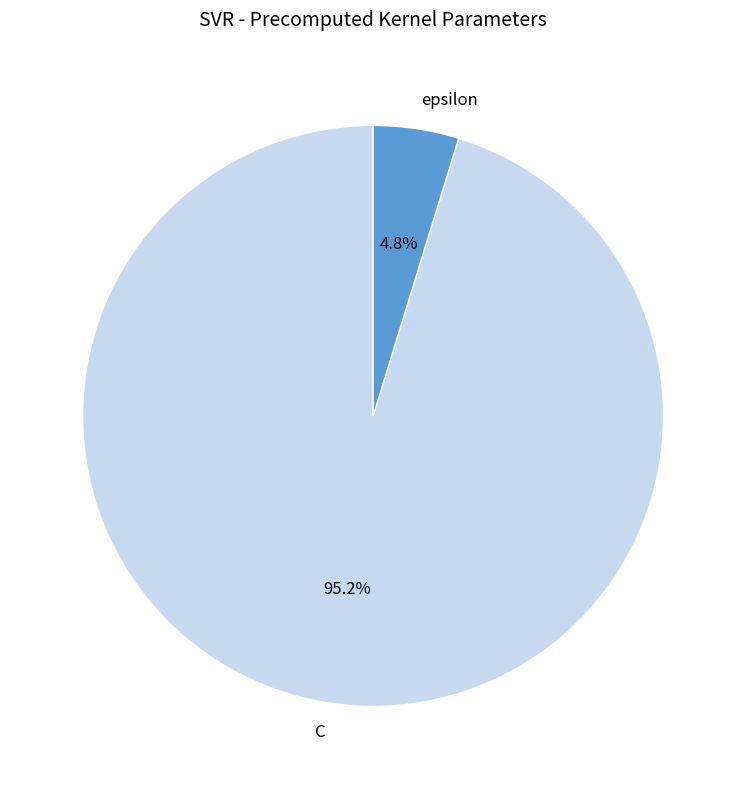

Between C and epsilon, which is larger?

C